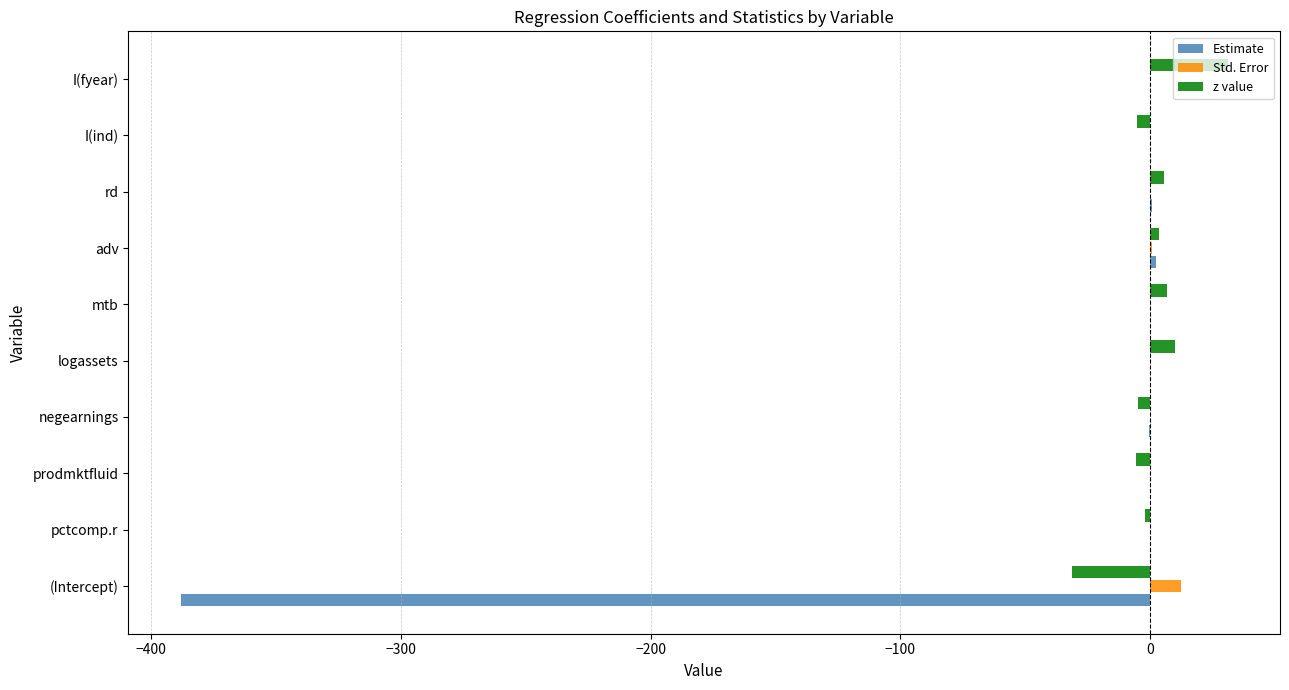

At which label does z value reach its peak?

I(fyear)